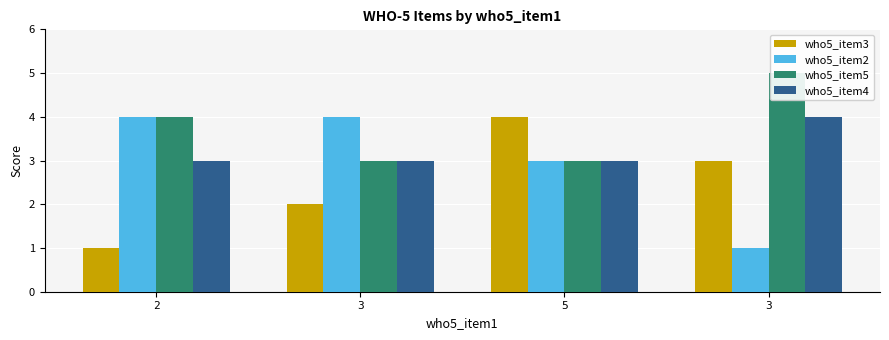

What is the label of the 4th bar from the right?

2